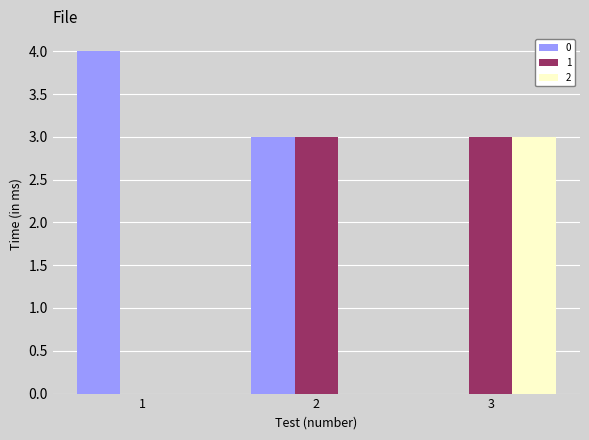

At which label does 2 reach its peak?

3